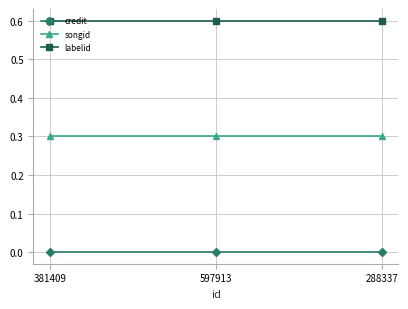

The labelid series shows 0.9 at 597913. True or false?

False